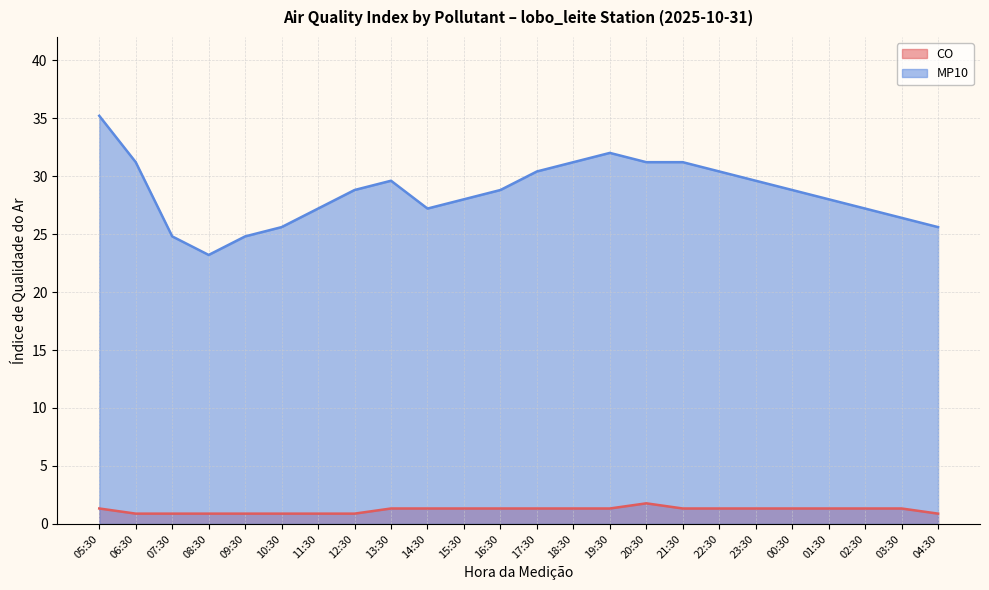

What value does the MP10 series have at 10:30?

25.6